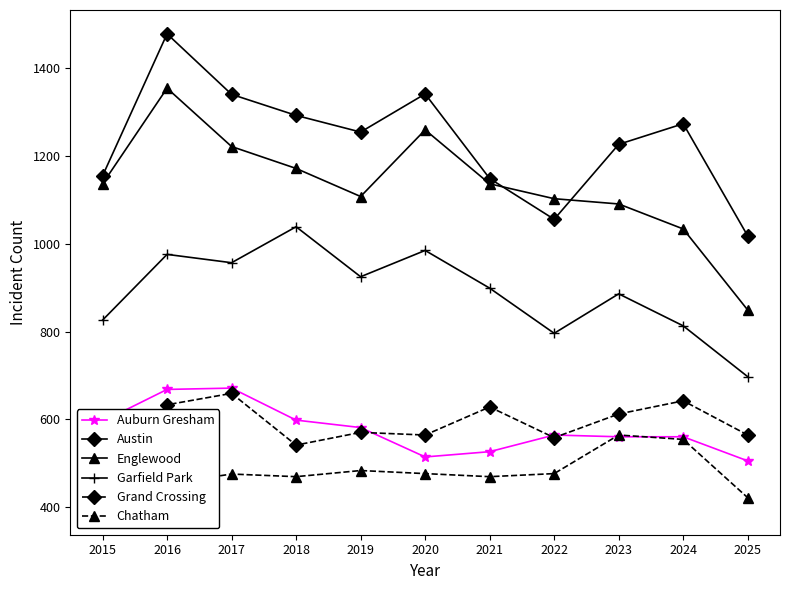

The value of Garfield Park at 2019 is 925. True or false?

True